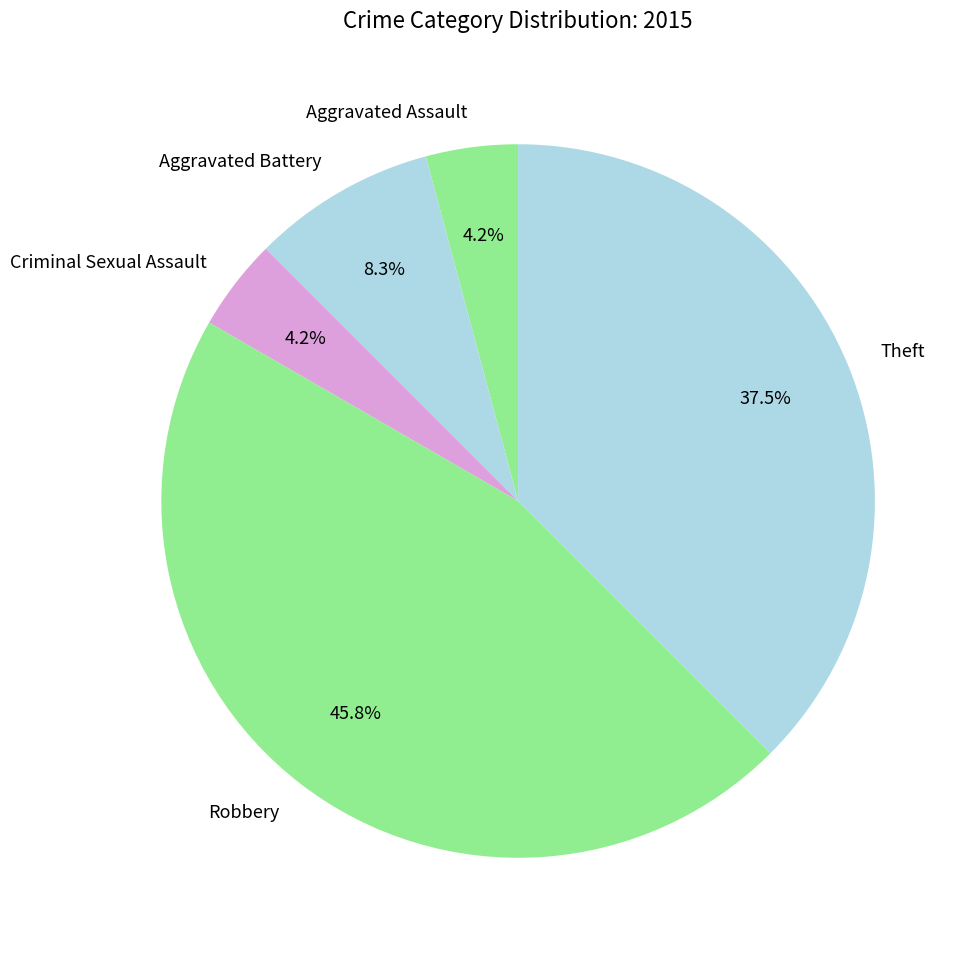

To the nearest percent, what is the average slice percentage?

20%